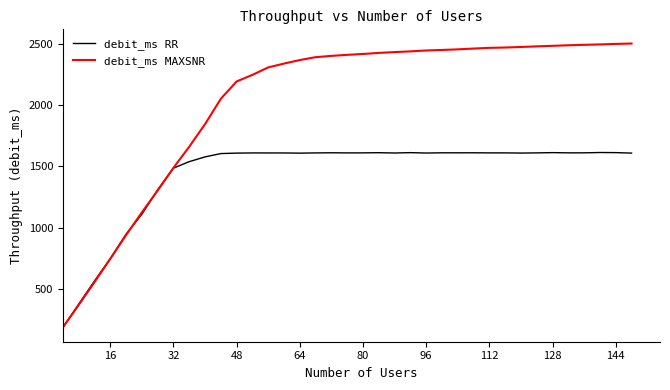

How many series are shown in this chart?

2